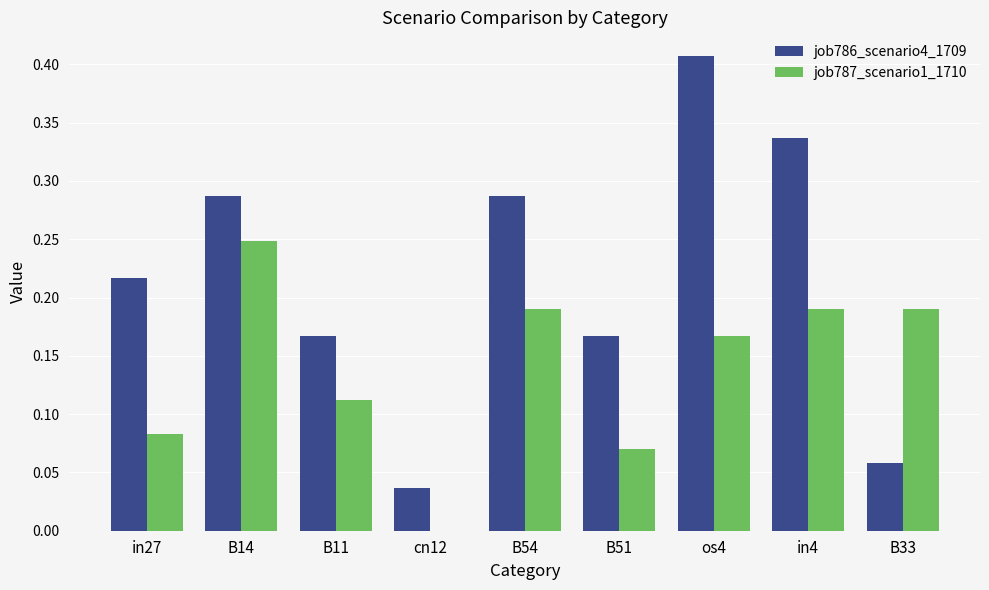

What is the sum of the job786_scenario4_1709 values at os4 and B33?

0.5